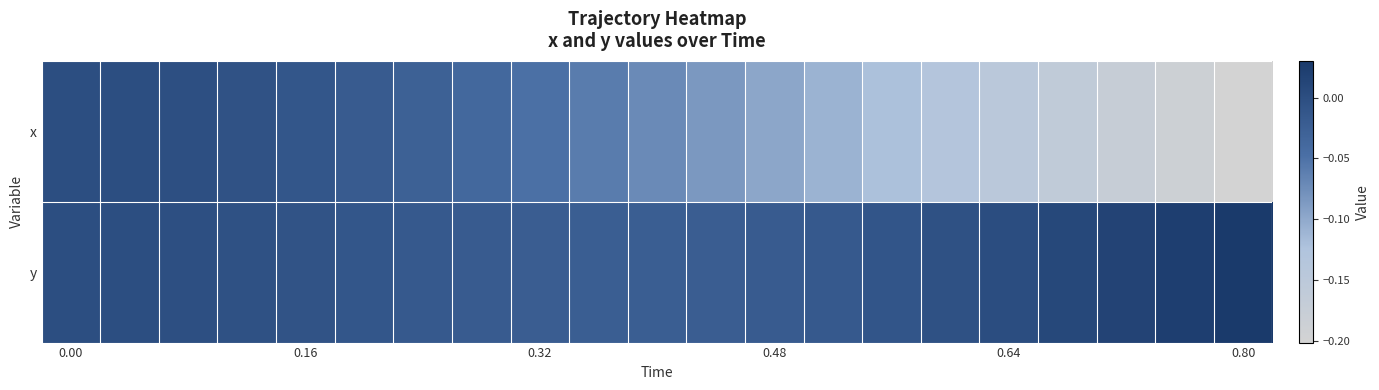

List the series in order of their overall mean, lowest first.

x, y